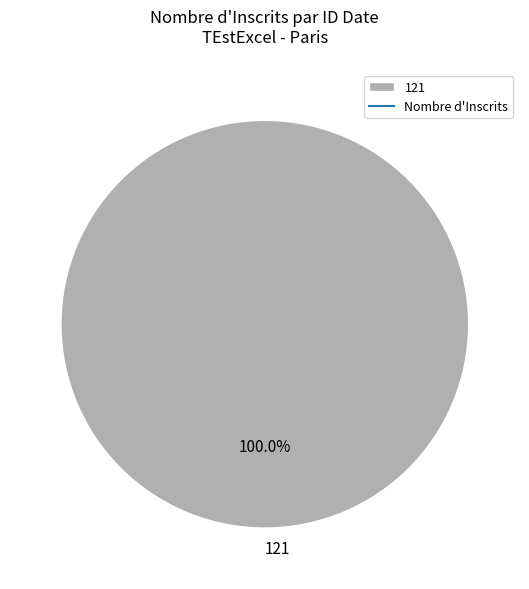

Is there a majority slice in this chart?

Yes